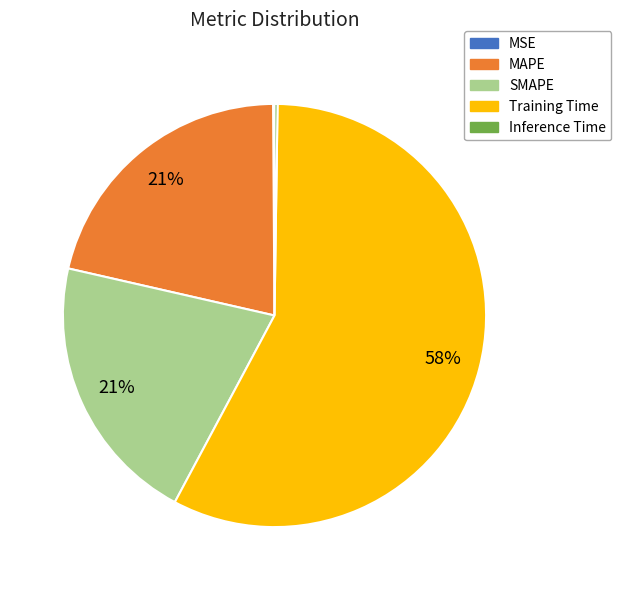

To the nearest percent, what is the combined percentage of MAPE and SMAPE?

42%